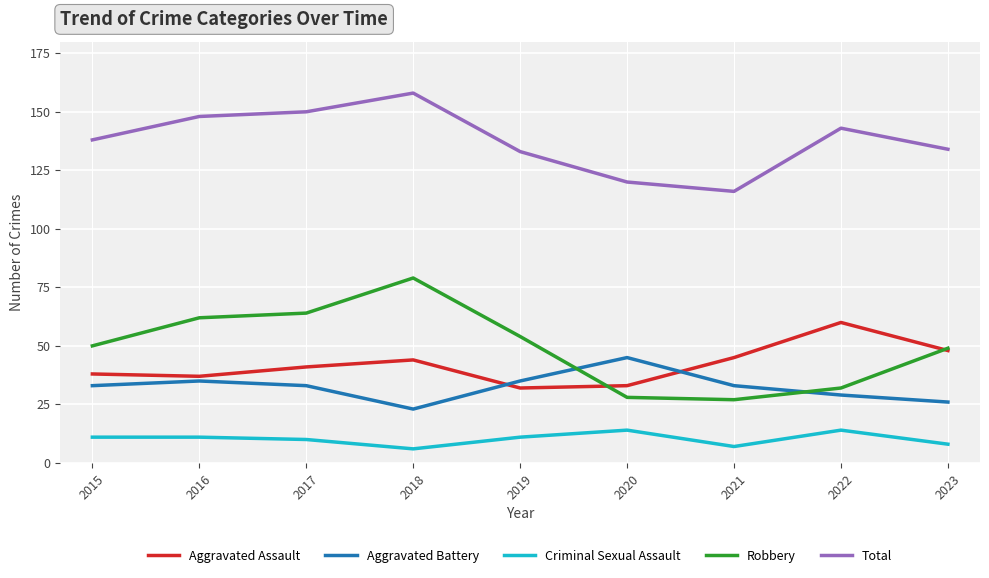

Which series has the largest total across all categories?

Total